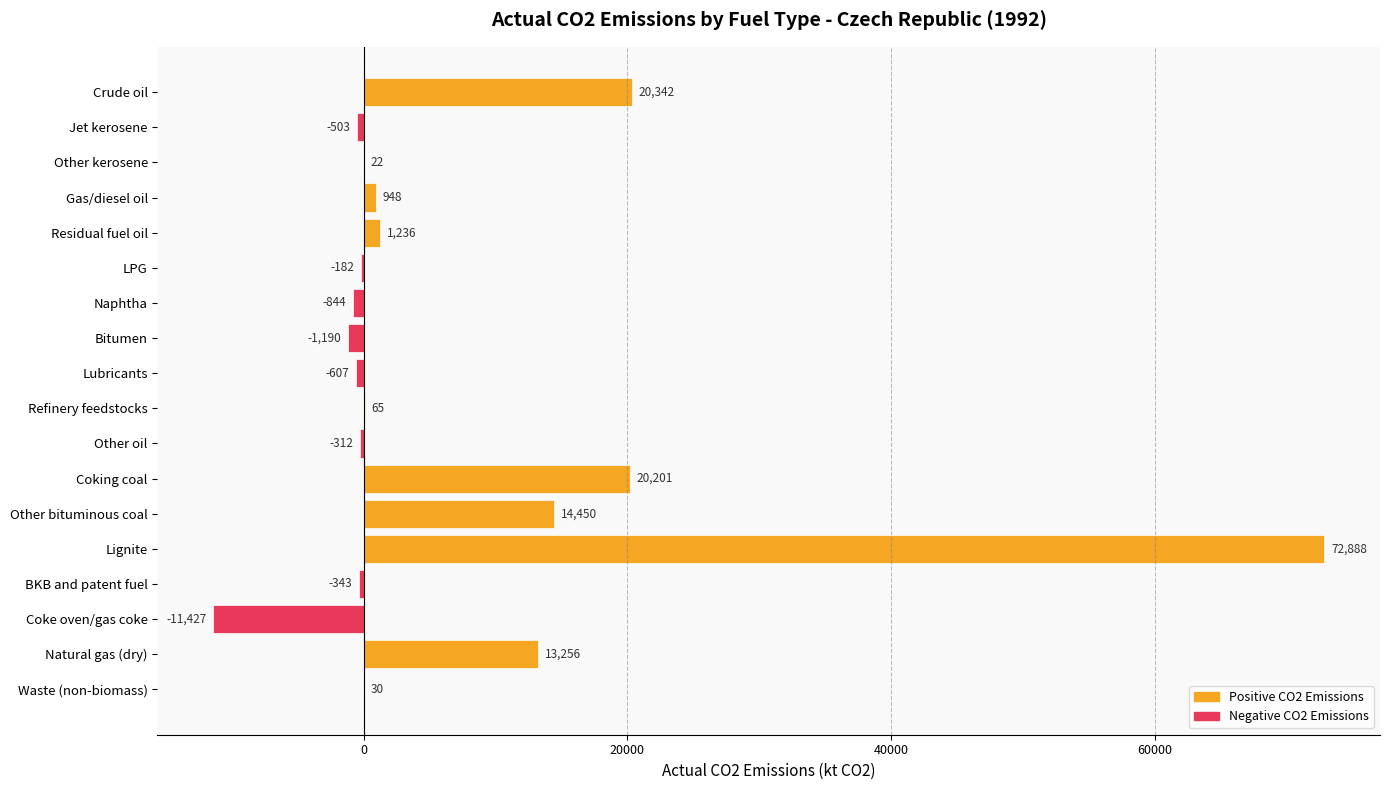

Where is the data nearest to the value 30730?

Crude oil